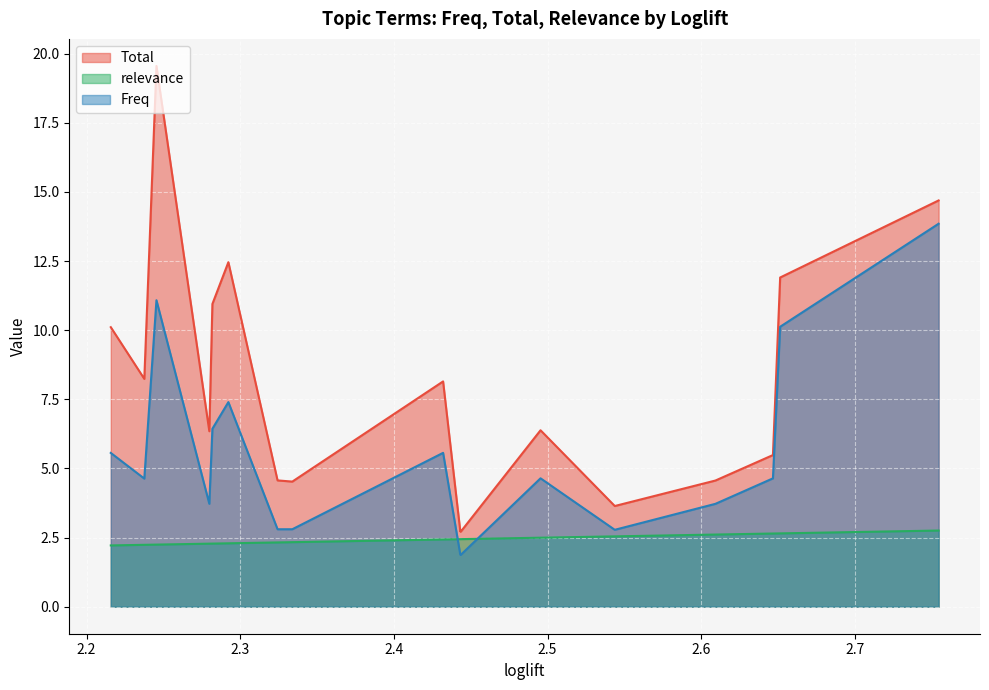

Reading right to left, what are all the values shown in this chart?

Total: avoid=10.1	back=8.2	cancellation=19.6	borne=6.3	risk=10.9	away=12.5	delegated=4.6	equity=4.5	flight=8.1	proceeds=2.7	materialisation=2.7	substitute=2.7	varying=2.7	away_business=2.7	air=6.4	doorstep=3.6	exposure=4.6	vendor=5.5	investment=11.9	energy=14.7
relevance: avoid=2.2	back=2.2	cancellation=2.2	borne=2.3	risk=2.3	away=2.3	delegated=2.3	equity=2.3	flight=2.4	proceeds=2.4	materialisation=2.4	substitute=2.4	varying=2.4	away_business=2.4	air=2.5	doorstep=2.5	exposure=2.6	vendor=2.6	investment=2.7	energy=2.8
Freq: avoid=5.6	back=4.6	cancellation=11.1	borne=3.7	risk=6.4	away=7.4	delegated=2.8	equity=2.8	flight=5.6	proceeds=1.9	materialisation=1.9	substitute=1.9	varying=1.9	away_business=1.9	air=4.6	doorstep=2.8	exposure=3.7	vendor=4.6	investment=10.1	energy=13.9